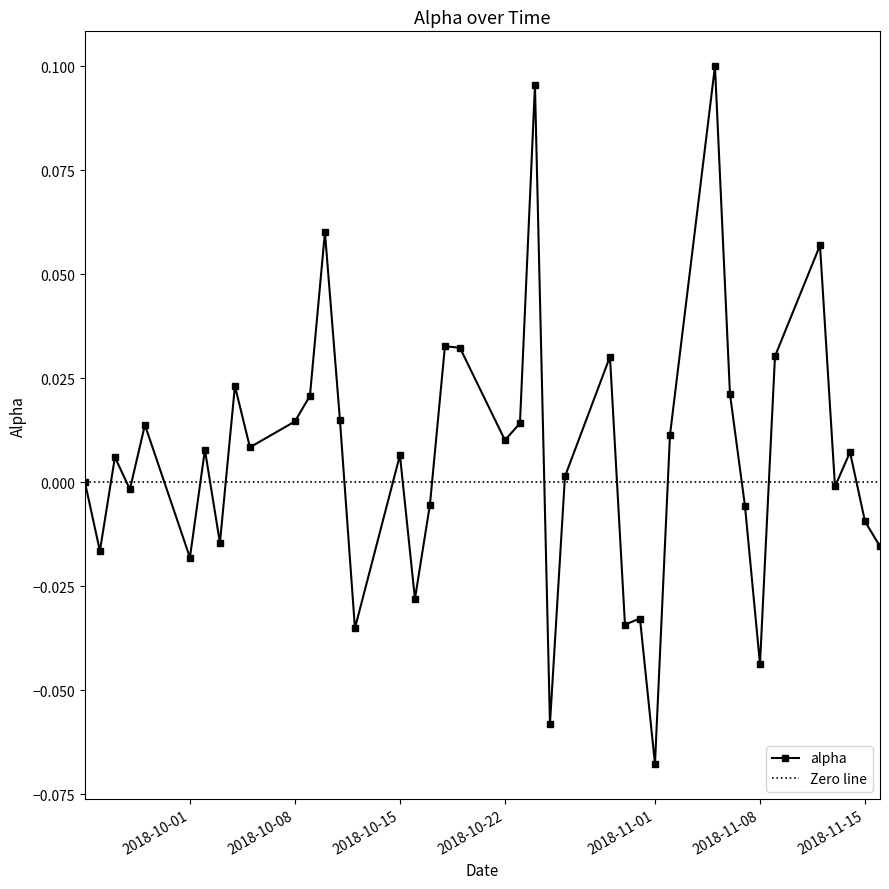

At which label does alpha reach its minimum?

2018-11-01